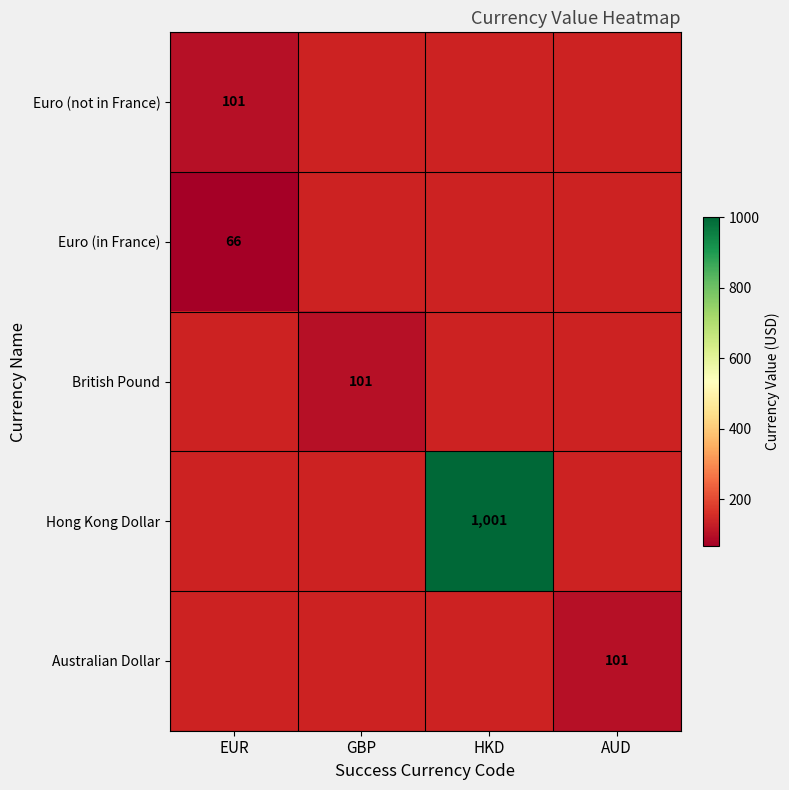

Which has a higher value, AUD or HKD?

HKD